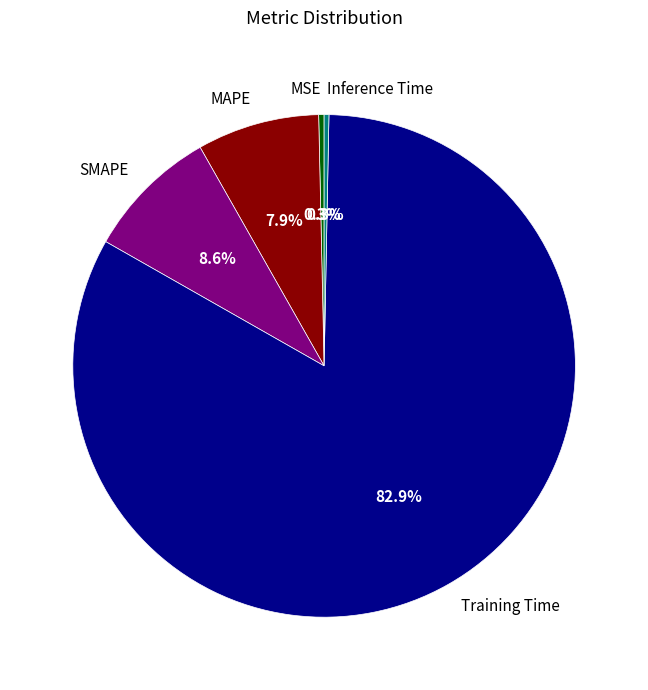

The SMAPE slice represents 9% of the pie. True or false?

True